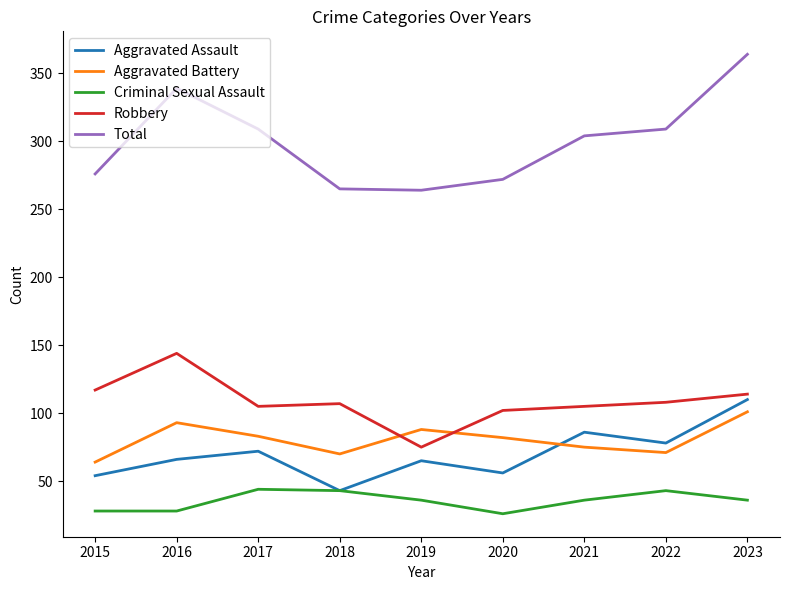

Between 2016 and 2020, which series saw the biggest shift?

Total